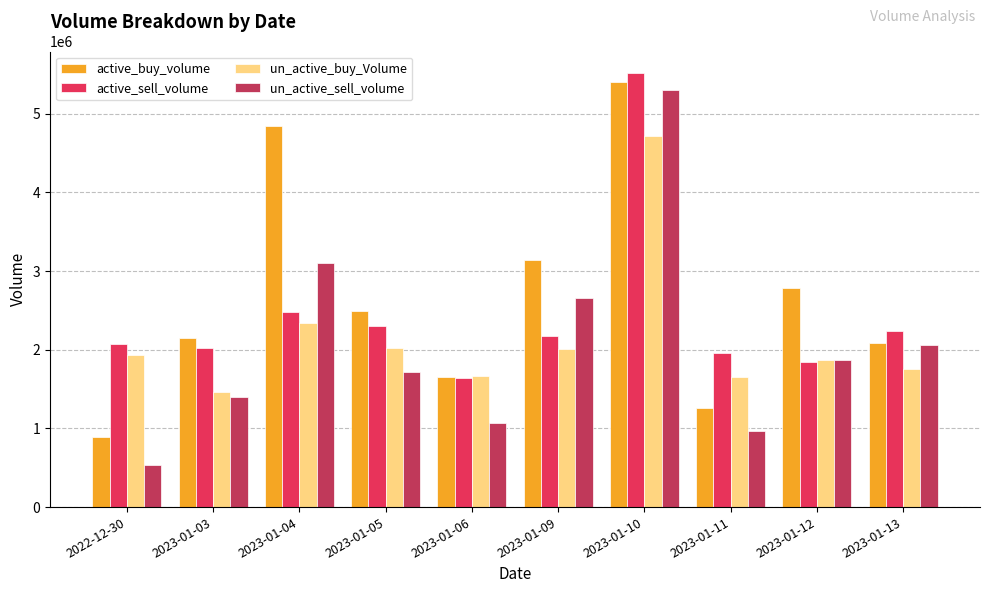

The active_sell_volume series shows 3036443 at 2022-12-30. True or false?

False